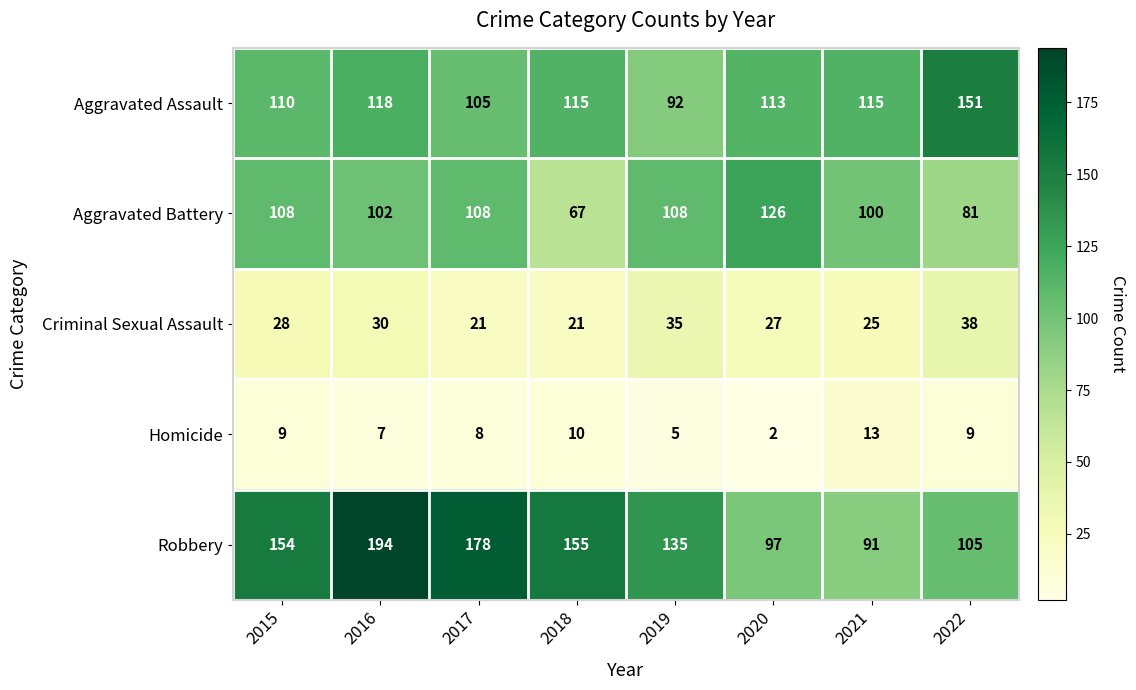

What is the difference between the maximum and minimum values in the Criminal Sexual Assault series?

17